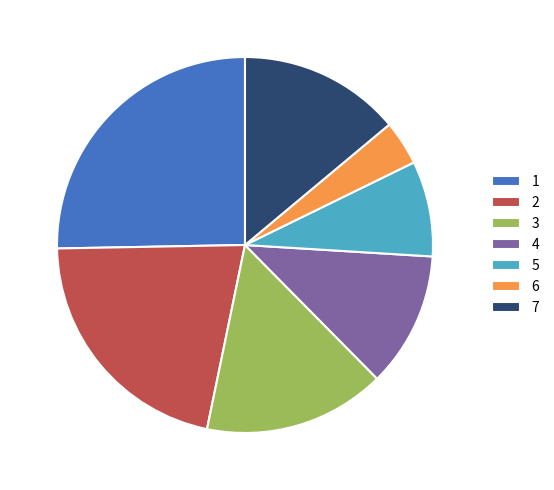

Which category has the smallest portion of the pie?

6